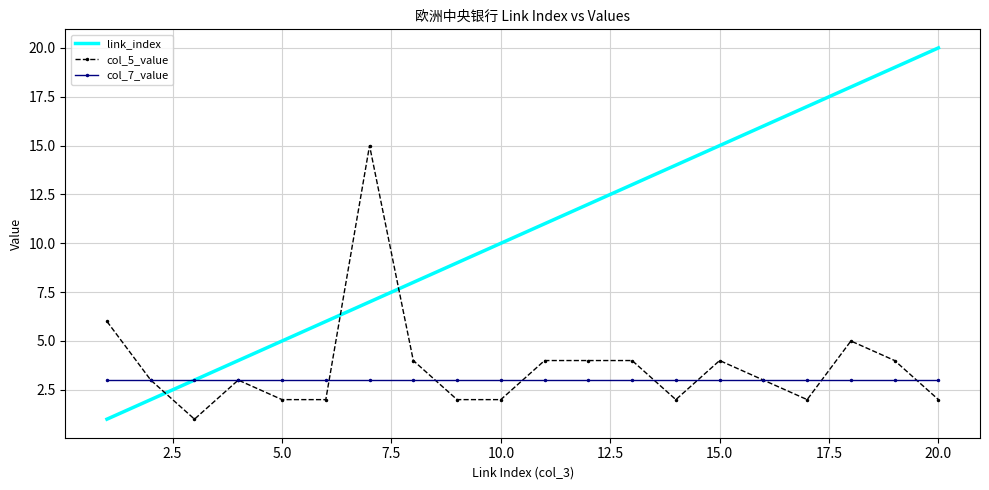

What is the highest value of the link_index series?

20